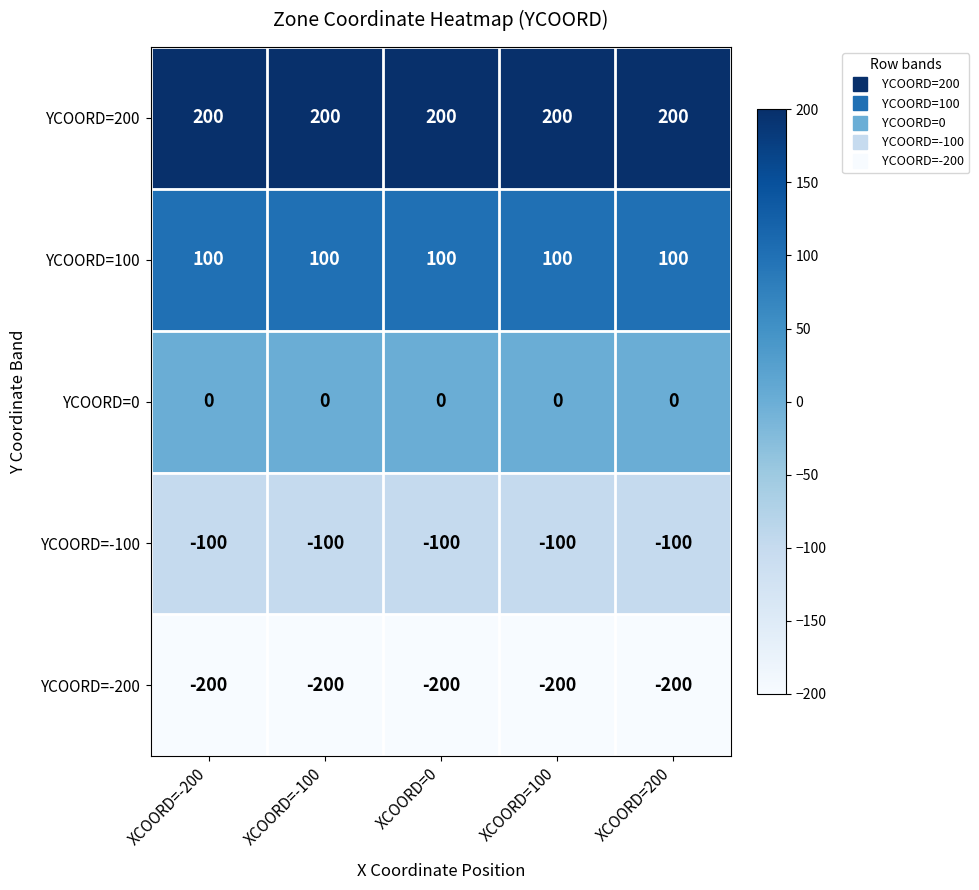

What is the minimum value shown in the chart?

-200